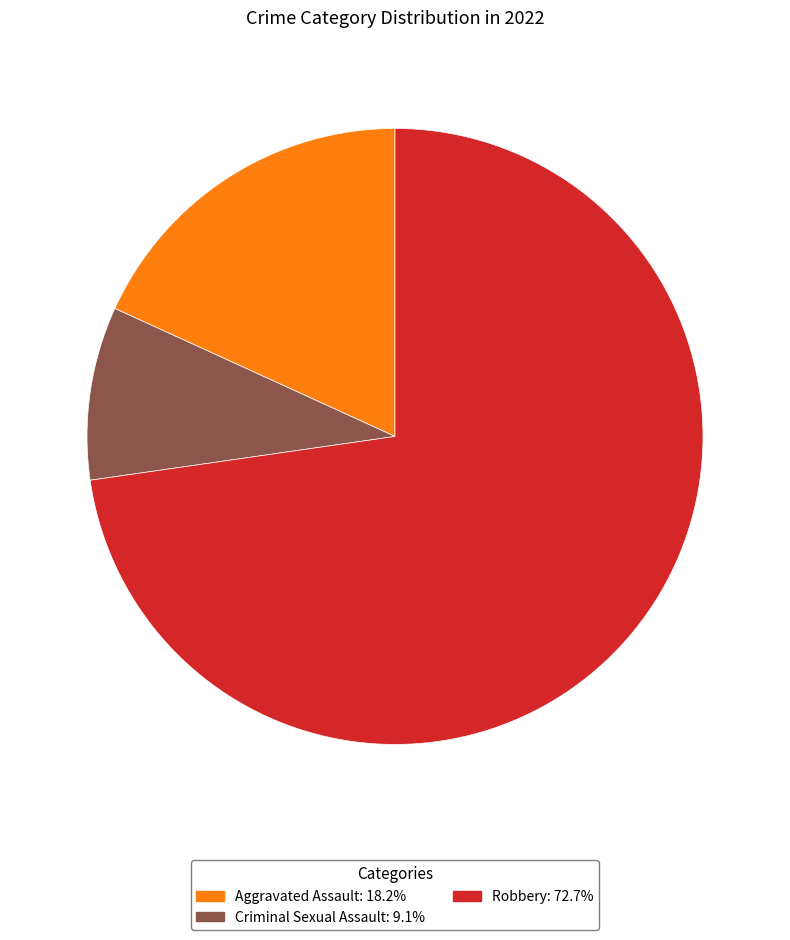

Combined, do Criminal Sexual Assault: 9.1% and Aggravated Assault: 18.2% account for over 50%?

No